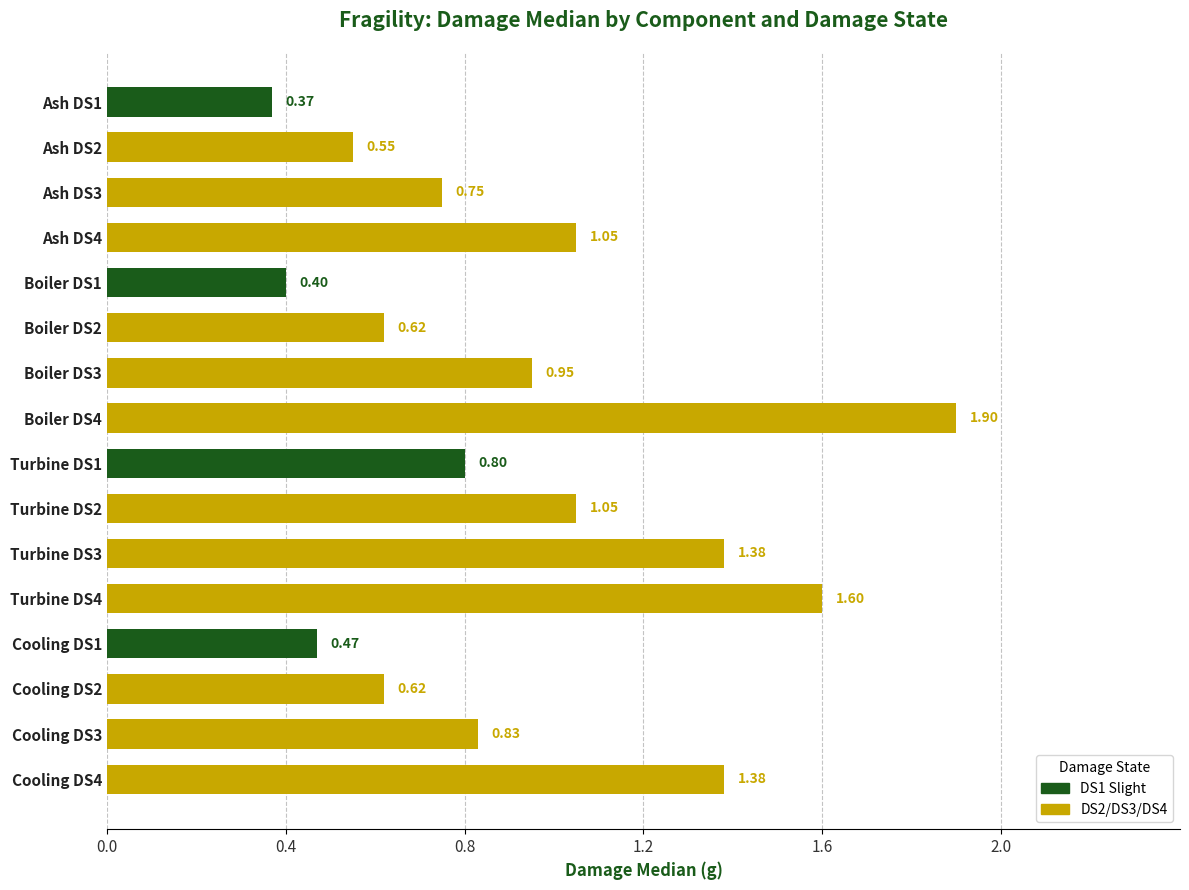

What is the difference between the values at Cooling DS2 and Boiler DS3?

0.3